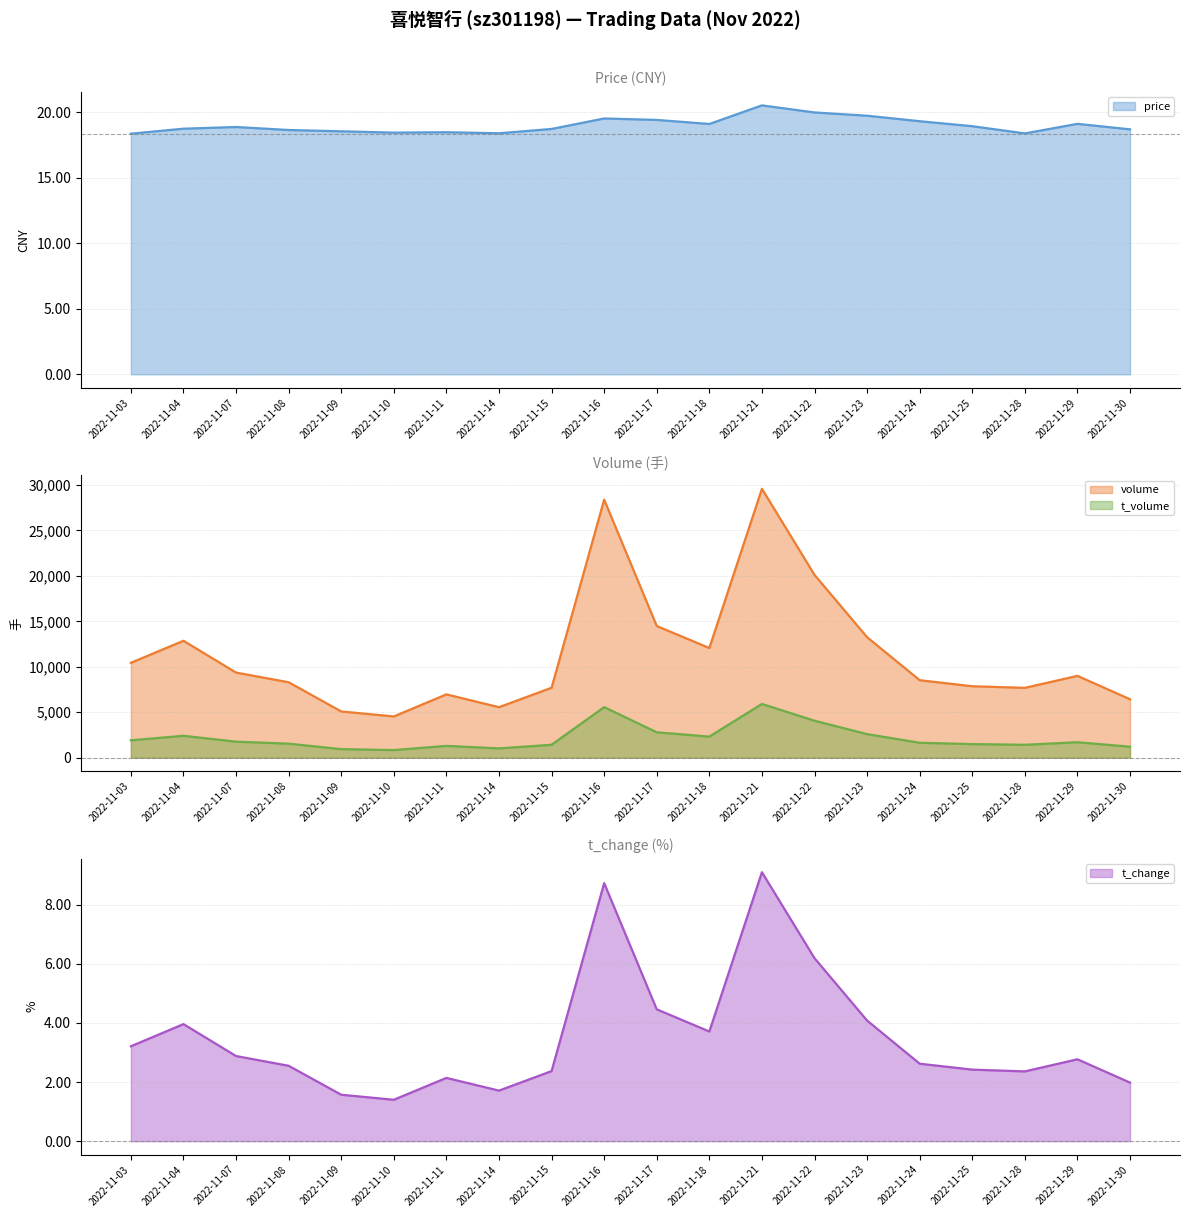

How many series are shown in this chart?

4